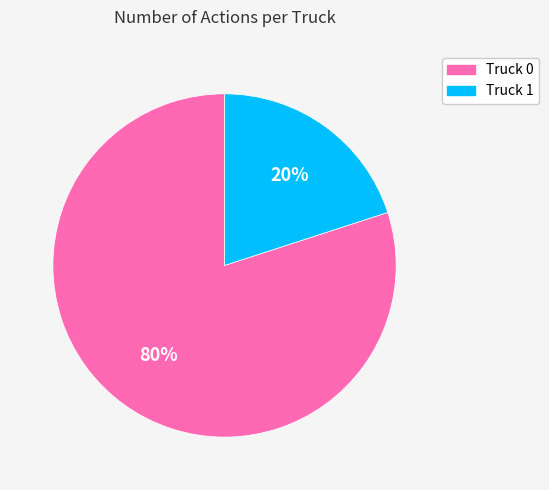

Which has a higher value, Truck 1 or Truck 0?

Truck 0